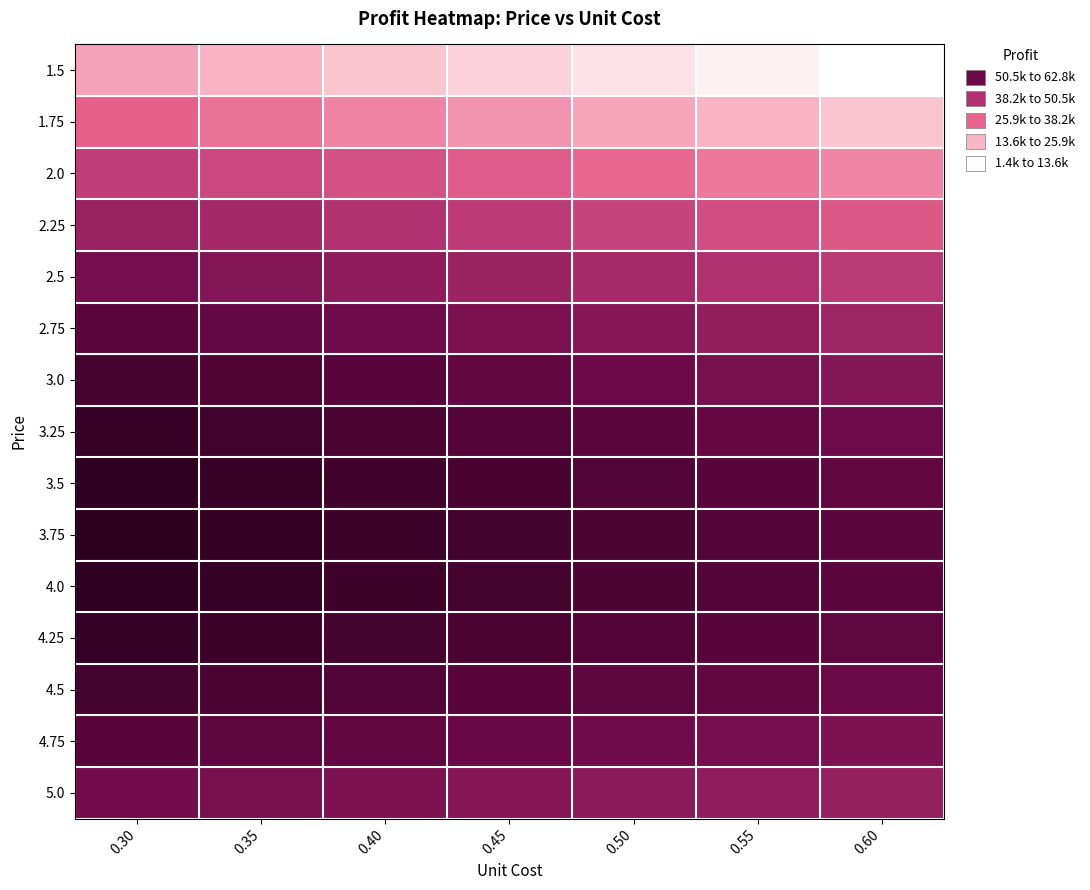

Reading left to right, extract all data points from this chart.

1.5: 0.30=16800.0	0.35=14225.0	0.40=11650.0	0.45=9075.0	0.50=6500.0	0.55=3925.0	0.60=1350.0
1.75: 0.30=26412.5	0.35=23950.0	0.40=21487.5	0.45=19025.0	0.50=16562.5	0.55=14100.0	0.60=11637.5
2.0: 0.30=34900.0	0.35=32550.0	0.40=30200.0	0.45=27850.0	0.50=25500.0	0.55=23150.0	0.60=20800.0
2.25: 0.30=42262.5	0.35=40025.0	0.40=37787.5	0.45=35550.0	0.50=33312.5	0.55=31075.0	0.60=28837.5
2.5: 0.30=48500.0	0.35=46375.0	0.40=44250.0	0.45=42125.0	0.50=40000.0	0.55=37875.0	0.60=35750.0
2.75: 0.30=53612.5	0.35=51600.0	0.40=49587.5	0.45=47575.0	0.50=45562.5	0.55=43550.0	0.60=41537.5
3.0: 0.30=57600.0	0.35=55700.0	0.40=53800.0	0.45=51900.0	0.50=50000.0	0.55=48100.0	0.60=46200.0
3.25: 0.30=60462.5	0.35=58675.0	0.40=56887.5	0.45=55100.0	0.50=53312.5	0.55=51525.0	0.60=49737.5
3.5: 0.30=62200.0	0.35=60525.0	0.40=58850.0	0.45=57175.0	0.50=55500.0	0.55=53825.0	0.60=52150.0
3.75: 0.30=62812.5	0.35=61250.0	0.40=59687.5	0.45=58125.0	0.50=56562.5	0.55=55000.0	0.60=53437.5
4.0: 0.30=62300.0	0.35=60850.0	0.40=59400.0	0.45=57950.0	0.50=56500.0	0.55=55050.0	0.60=53600.0
4.25: 0.30=60662.5	0.35=59325.0	0.40=57987.5	0.45=56650.0	0.50=55312.5	0.55=53975.0	0.60=52637.5
4.5: 0.30=57900.0	0.35=56675.0	0.40=55450.0	0.45=54225.0	0.50=53000.0	0.55=51775.0	0.60=50550.0
4.75: 0.30=54012.5	0.35=52900.0	0.40=51787.5	0.45=50675.0	0.50=49562.5	0.55=48450.0	0.60=47337.5
5.0: 0.30=49000.0	0.35=48000.0	0.40=47000.0	0.45=46000.0	0.50=45000.0	0.55=44000.0	0.60=43000.0